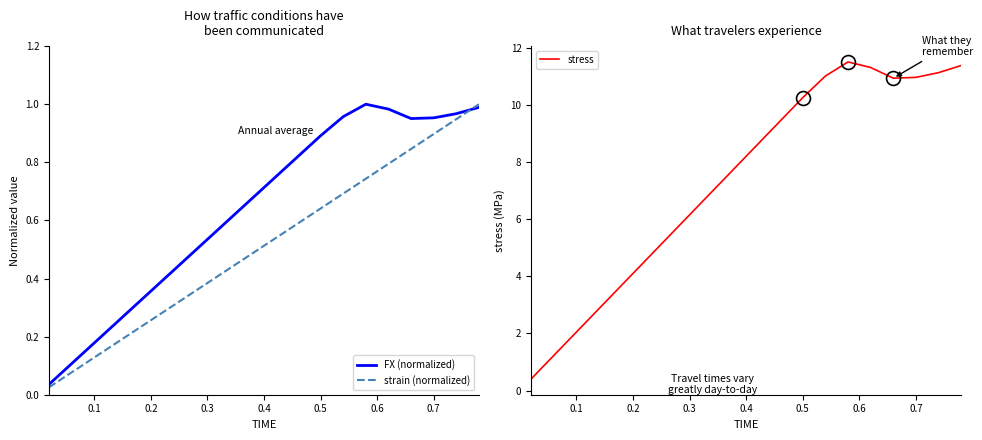

Reading right to left, what are all the values shown in this chart?

FX (normalized): 1.0	1.0	1.0	1.0	1.0	1.0	1.0	0.9	0.8	0.7	0.7	0.6	0.5	0.5	0.4	0.3	0.2	0.2	0.1	0.0
strain (normalized): 1.0	0.9	0.9	0.8	0.8	0.7	0.7	0.6	0.6	0.5	0.5	0.4	0.4	0.3	0.3	0.2	0.2	0.1	0.1	0.0
stress: 11.4	11.1	11.0	10.9	11.3	11.5	11.0	10.3	9.4	8.6	7.8	7.0	6.2	5.3	4.5	3.7	2.9	2.1	1.2	0.4